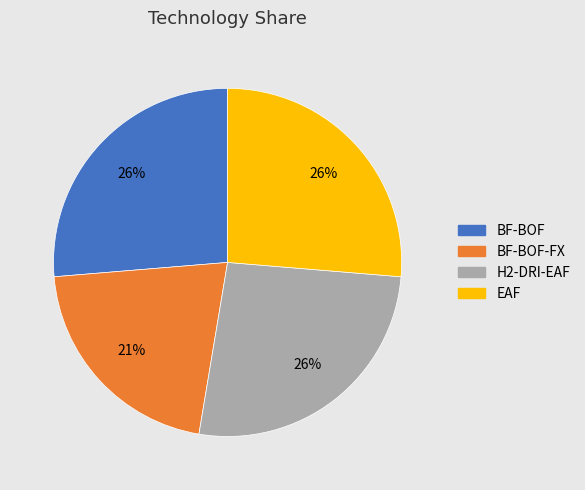

Does any single category account for the majority?

No